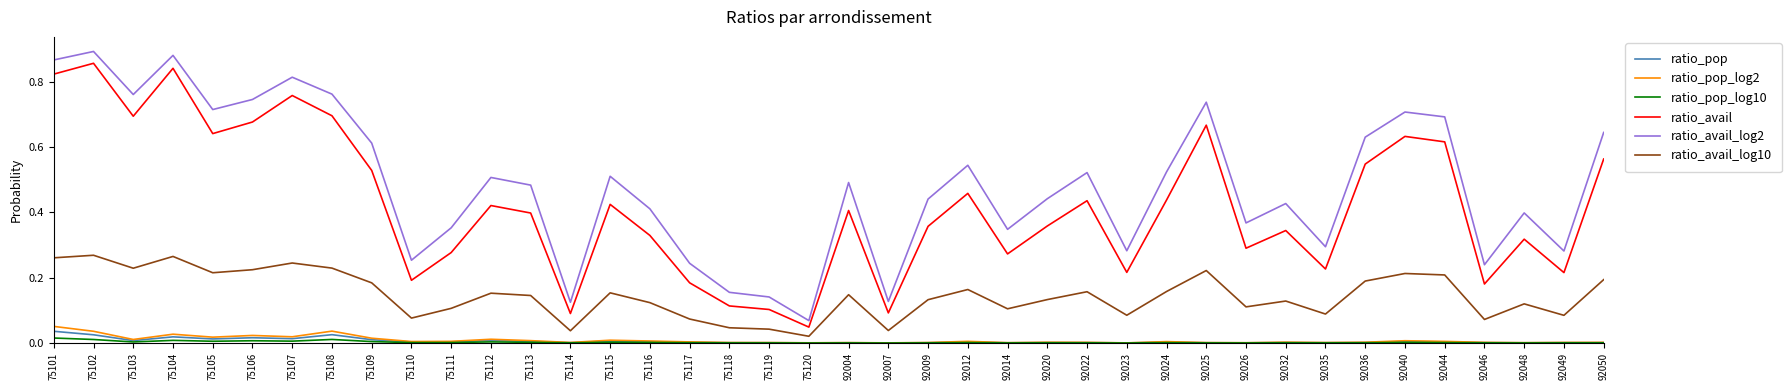

What is the total value across all series at 92050?

1.4